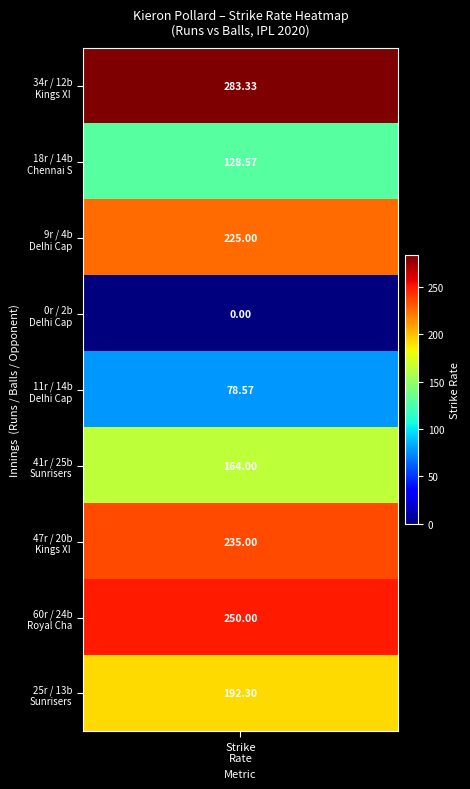

Is it true that the value at 8 is 46.5?

False